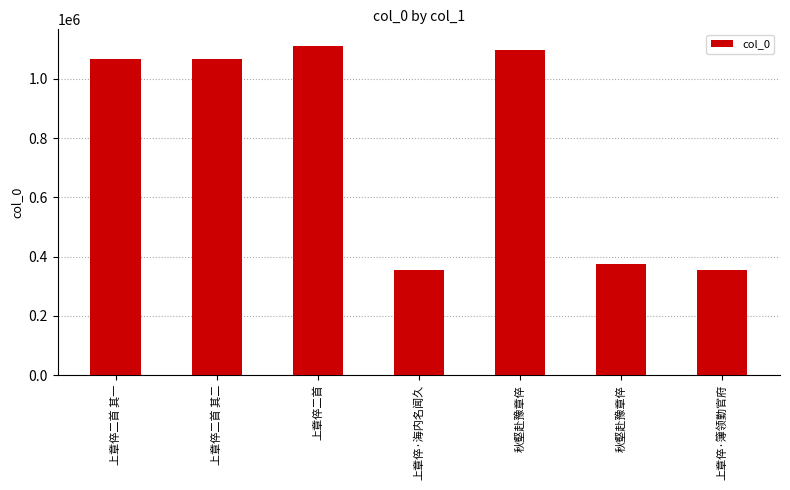

Which label corresponds to the smallest value in the chart?

上章倅·簿领勤官府